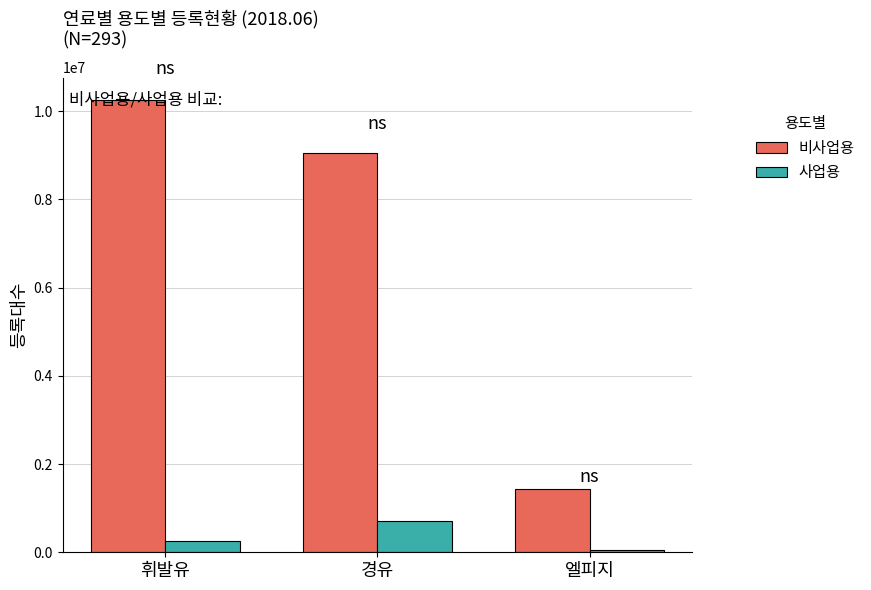

At which label does 비사업용 first exceed 9055920?

휘발유